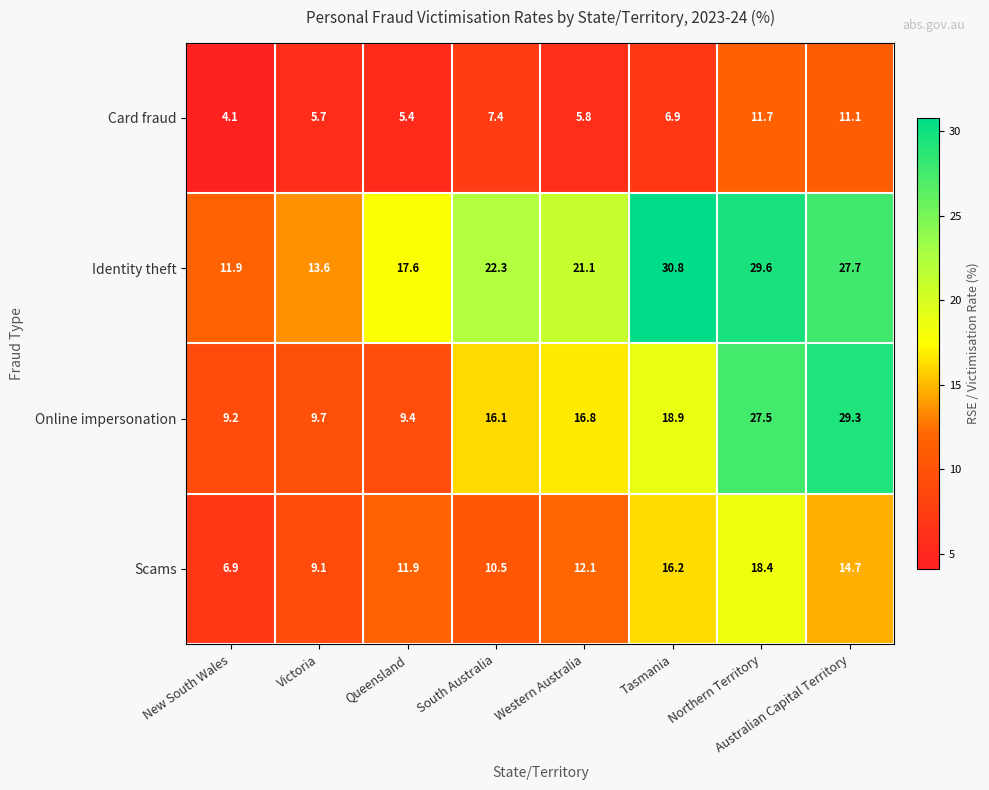

What is the difference between the highest and lowest values at Western Australia?

15.3